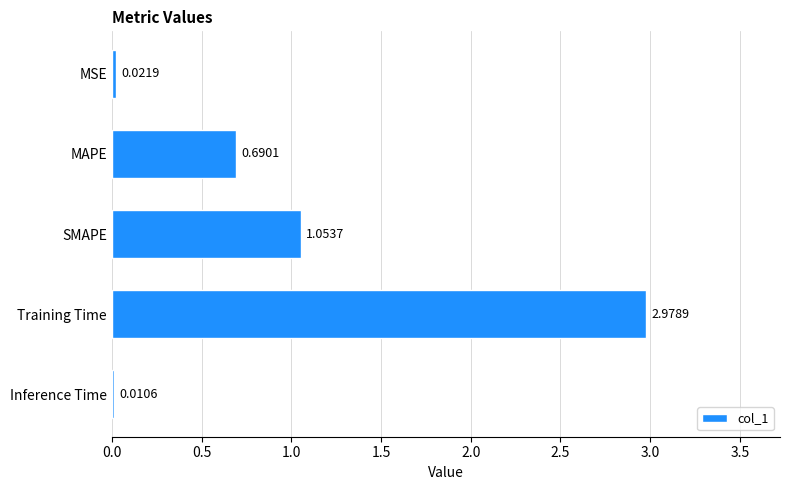

What is the change in value from MAPE to Inference Time?

-0.7